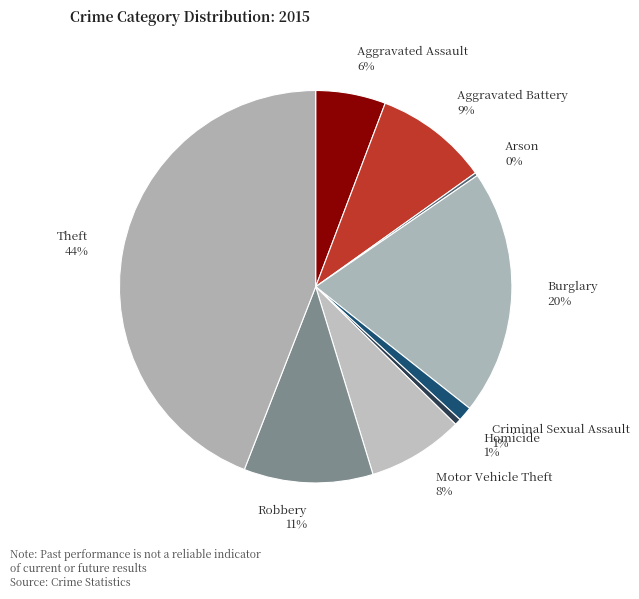

To the nearest percent, what is the difference between the Aggravated Battery and Theft slice percentages?

35%